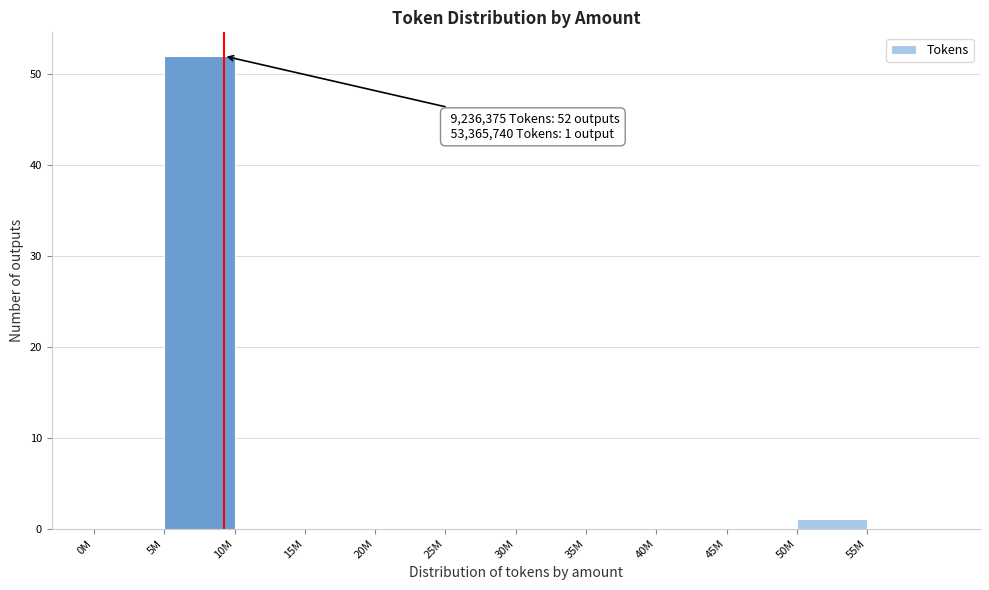

Reading left to right, what are all the values shown in this chart?

0M=0	5M=52	10M=0	15M=0	20M=0	25M=0	30M=0	35M=0	40M=0	45M=0	50M=1	55M=0